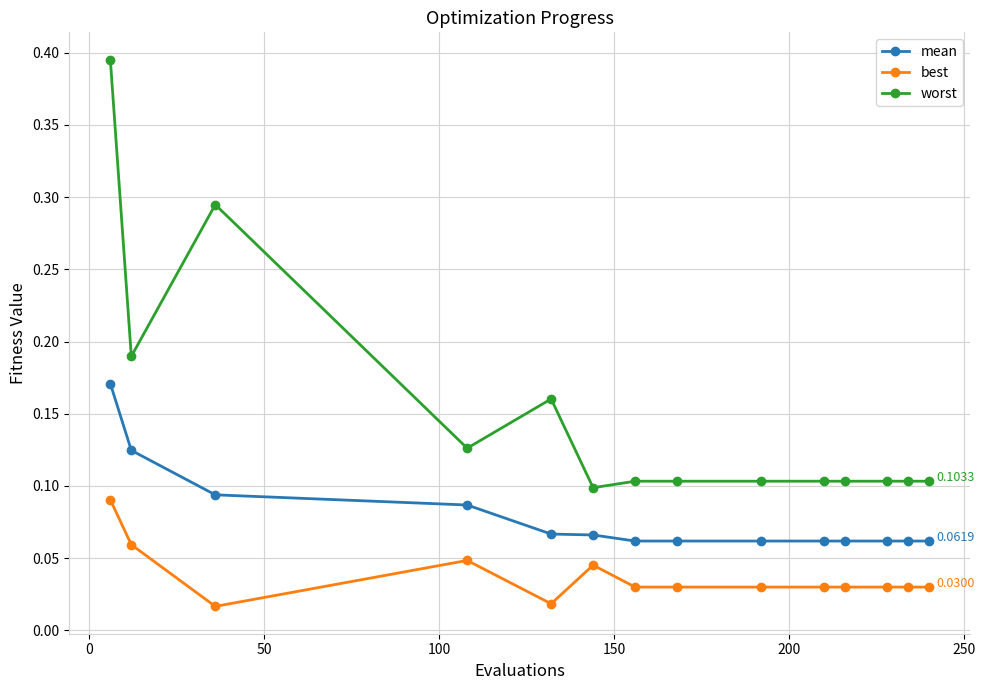

True or false: best and worst cross at least once.

False